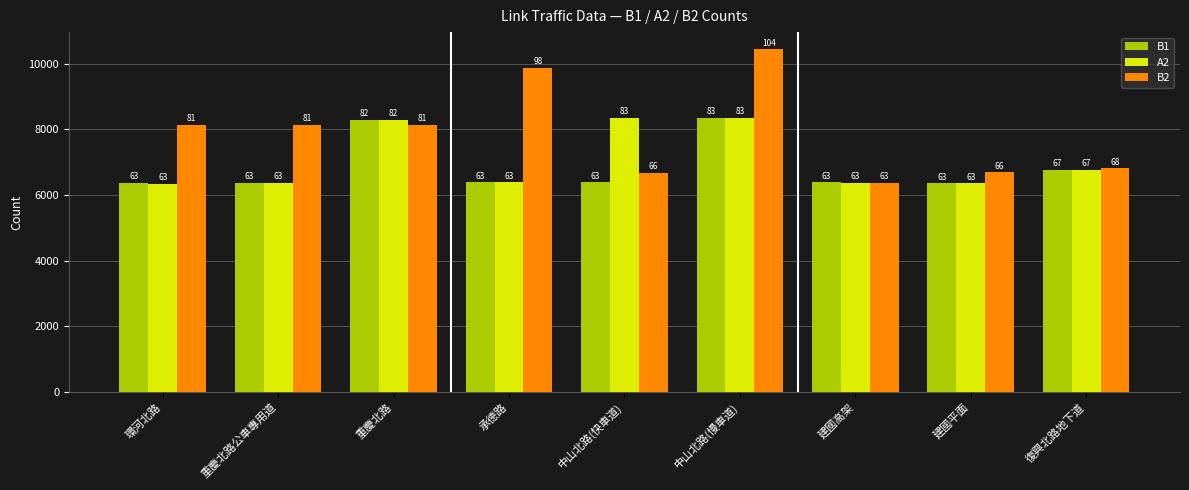

Between 重慶北路 and 復興北路地下道, which series saw the biggest shift?

A2